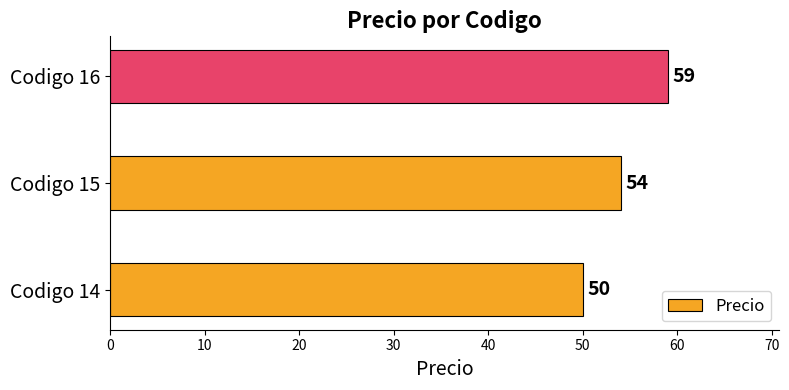

What is the sum of the values at Codigo 16 and Codigo 15?

113